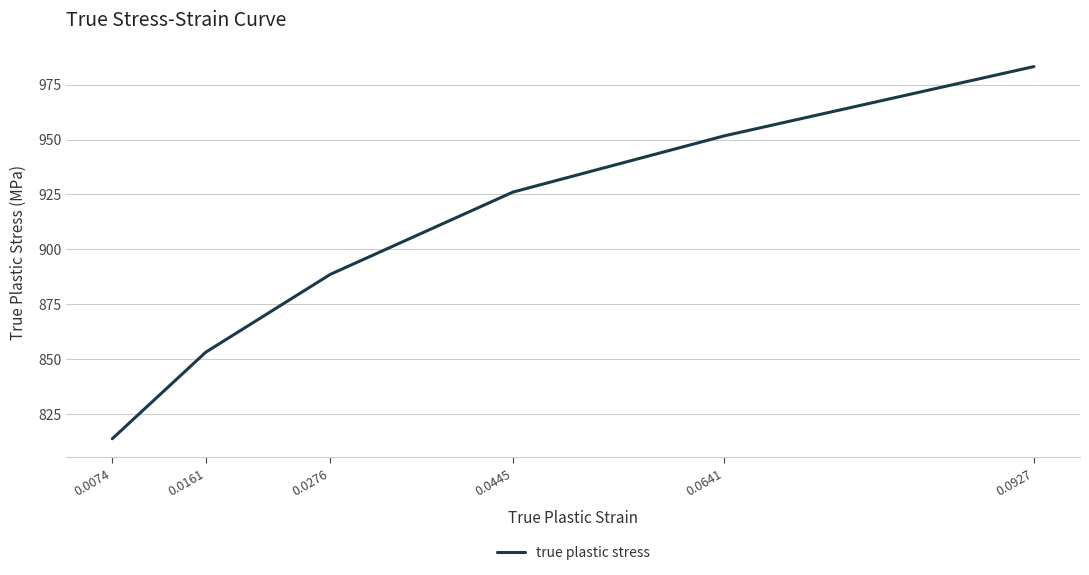

Rank the categories by value from lowest to highest.

0.0074, 0.0161, 0.0276, 0.0445, 0.0641, 0.0927